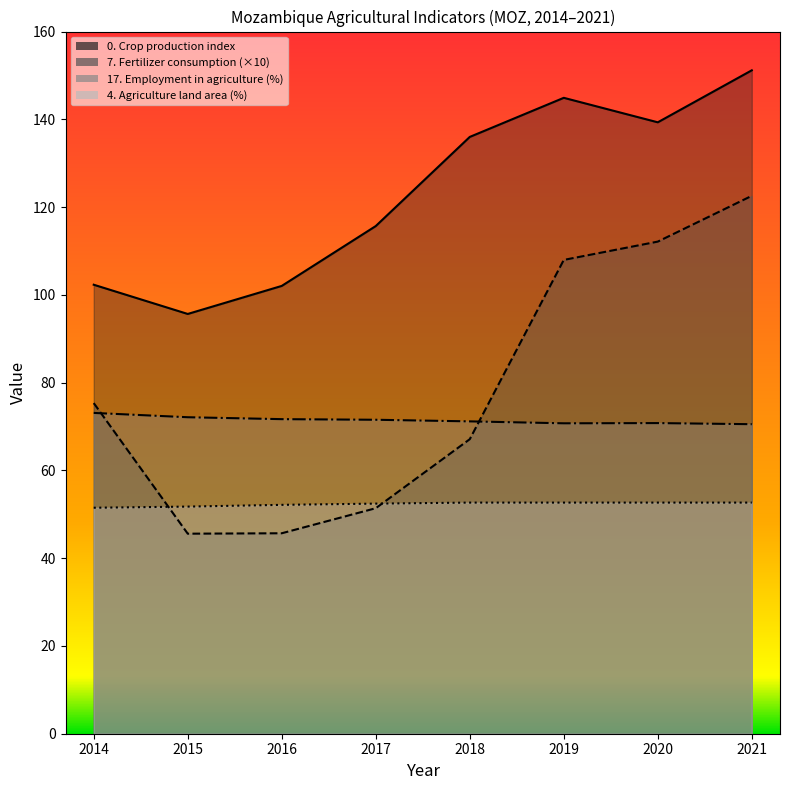

Which series has the widest spread of values?

7. Fertilizer consumption